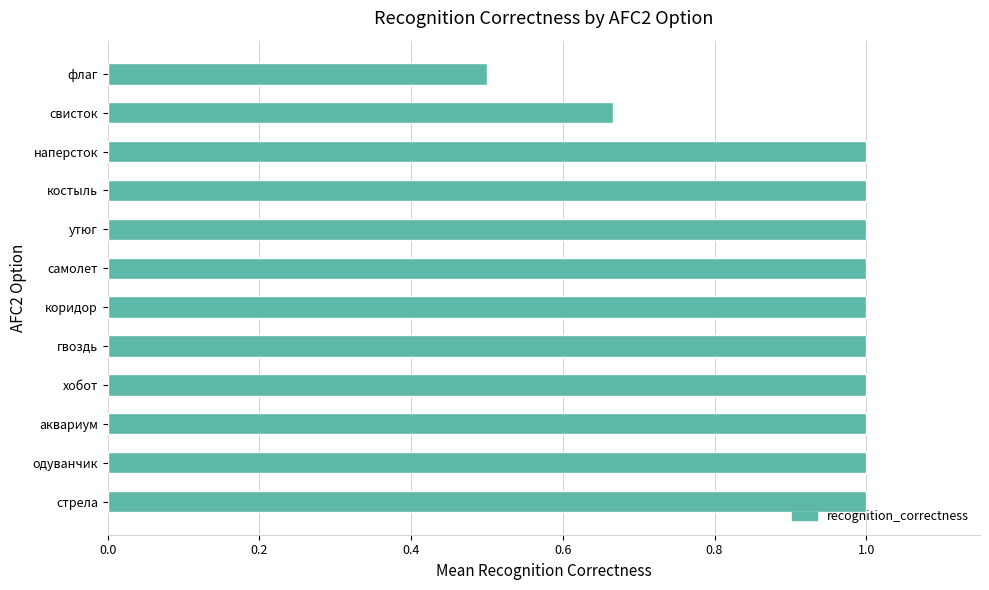

At which label is the value closest to 0?

флаг